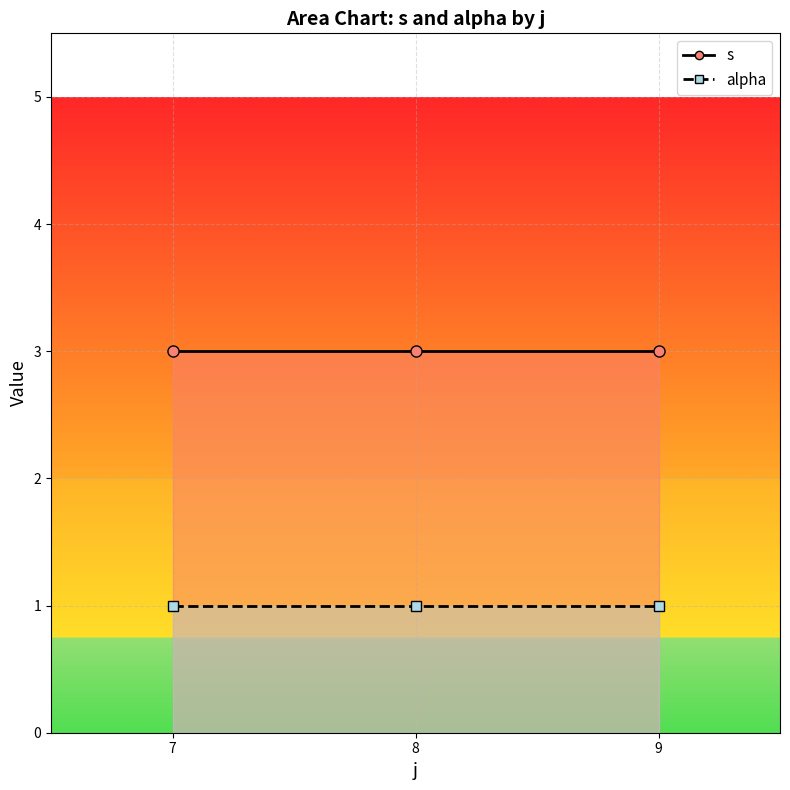

Is it true that s_line equals 1 at 8?

False